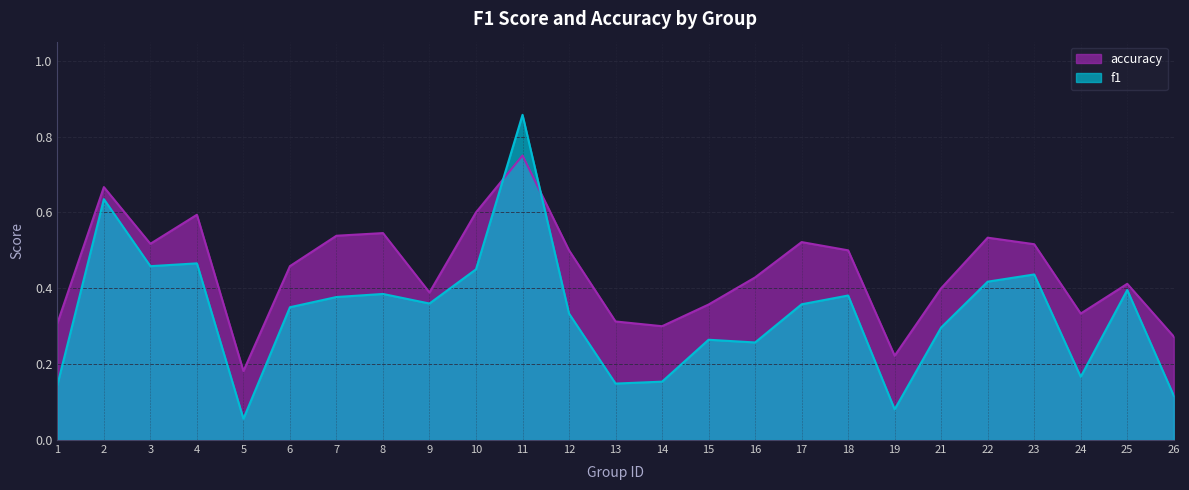

After their last crossing, which series has the higher values: accuracy or f1?

accuracy